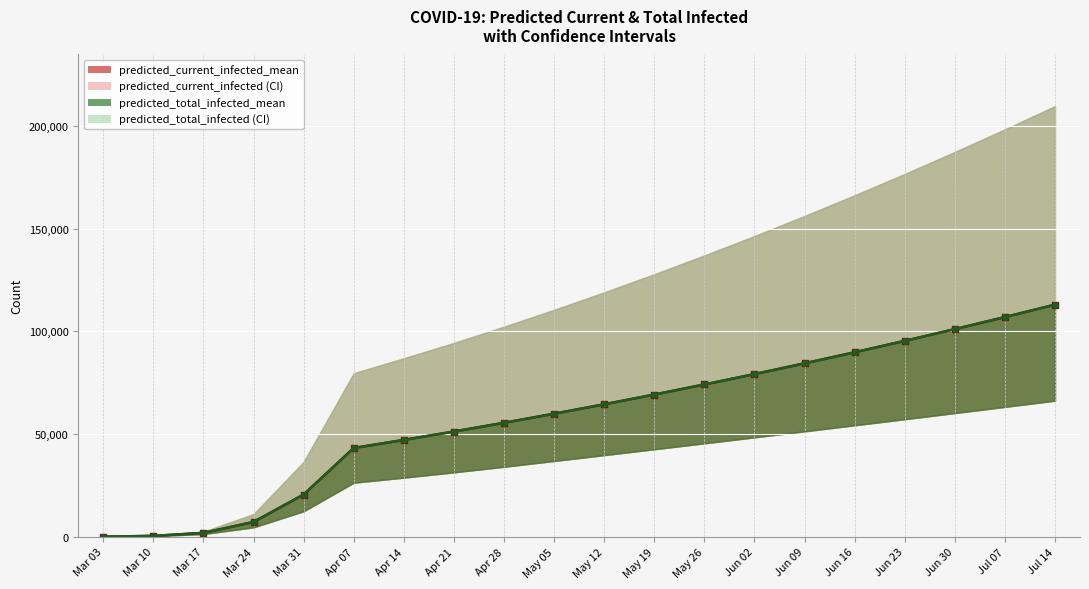

Read the predicted_current_infected_mean value at Apr 14, to the nearest 100.

47100